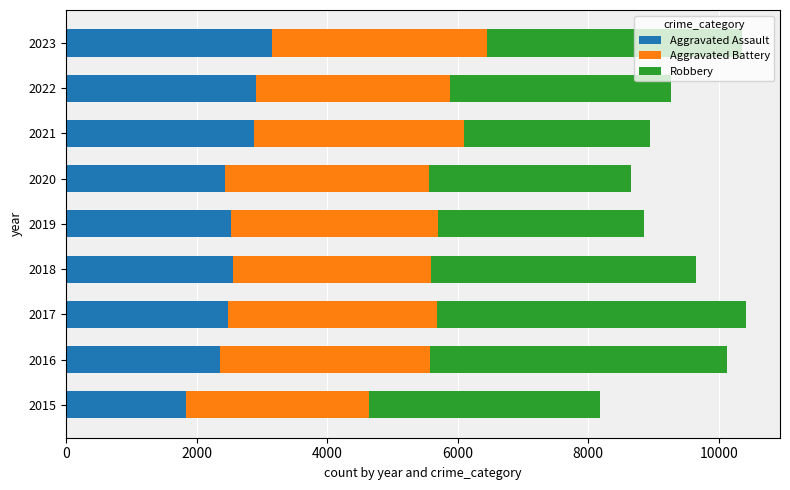

What is the average value of the Aggravated Assault series?

2570